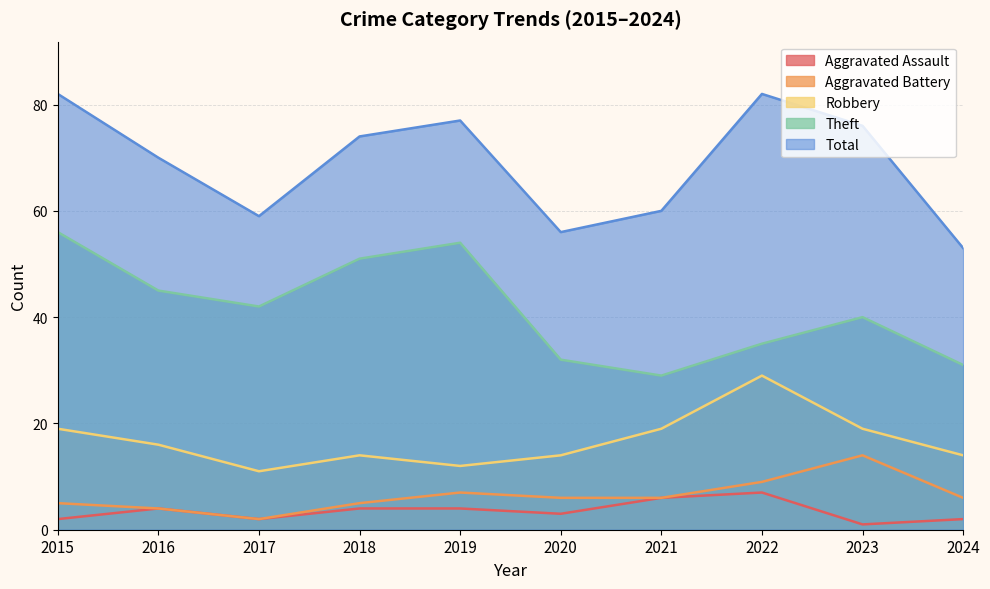

At 2019, list the series in order from largest to smallest.

Total, Theft, Robbery, Aggravated Battery, Aggravated Assault